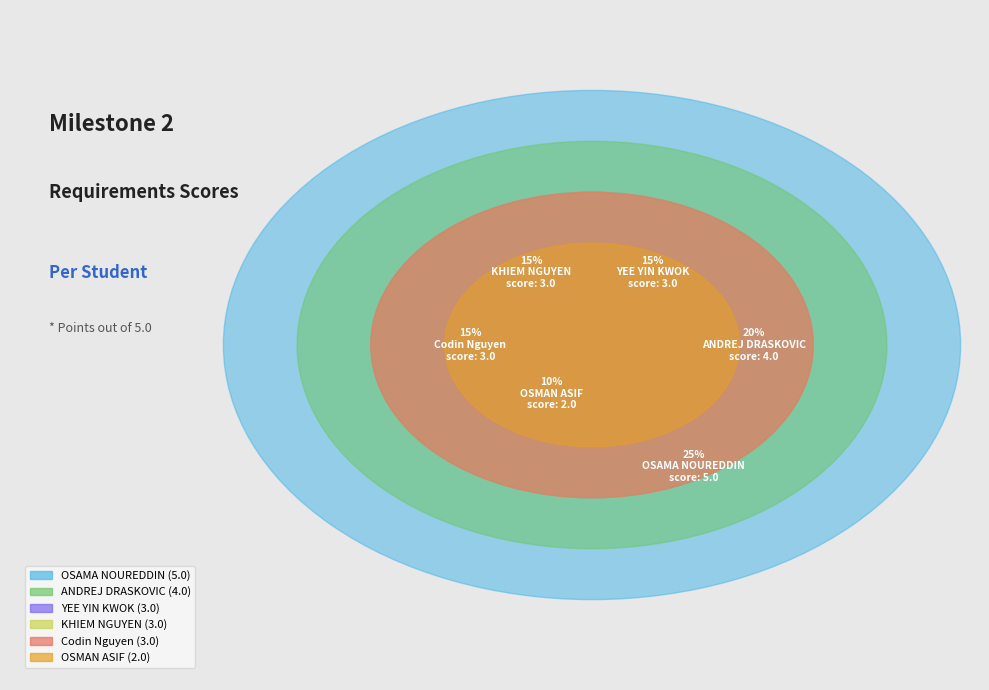

To the nearest percent, what is the combined percentage of OSAMA NOUREDDIN and OSMAN ASIF?

35%